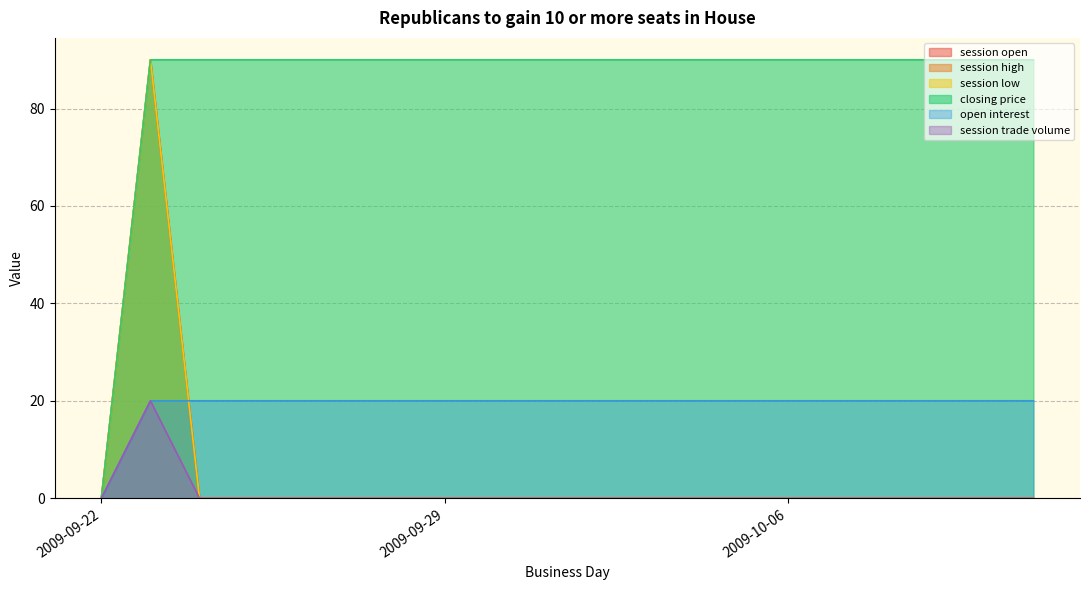

At 2009-10-03, list the series in order from largest to smallest.

closing price, open interest, session open, session high, session low, session trade volume